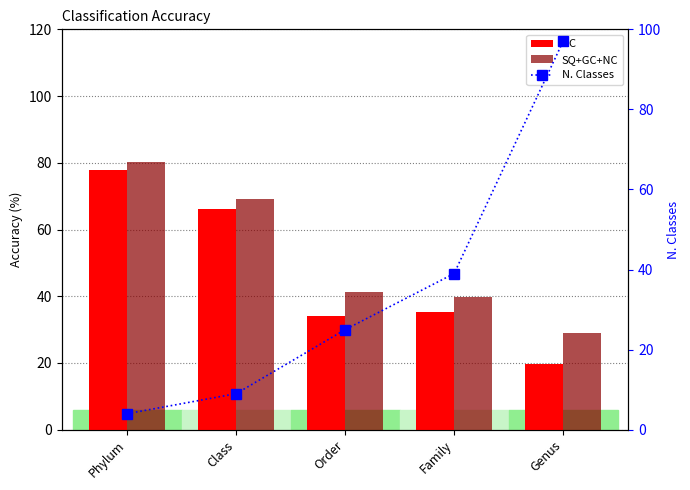

Rank the series at Phylum from highest to lowest value.

SQ+GC+NC, NC, N. Classes